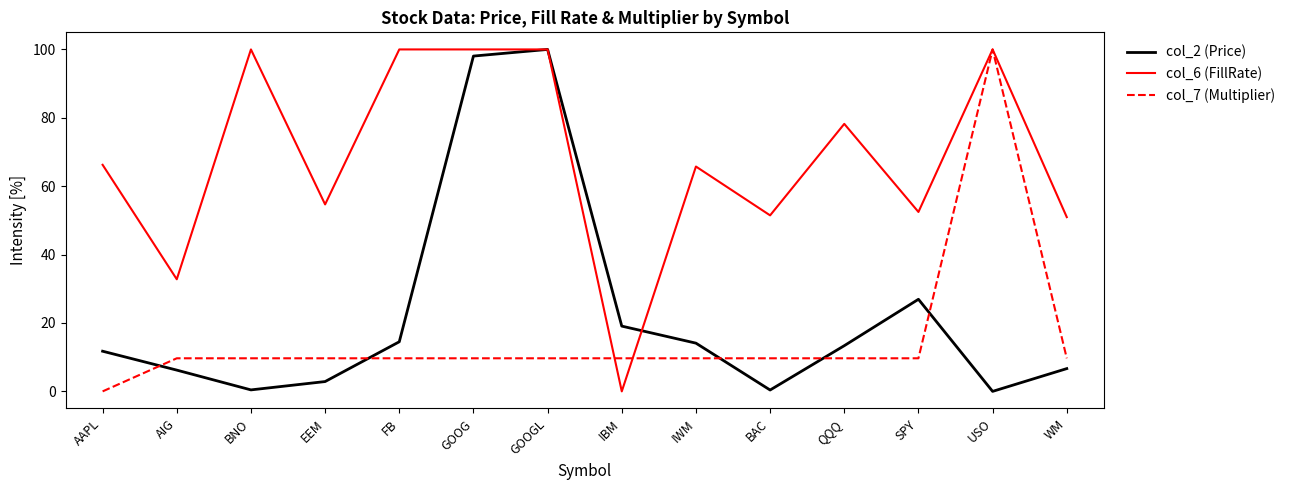

Rank the series at WM from highest to lowest value.

col_6 (FillRate), col_7 (Multiplier), col_2 (Price)